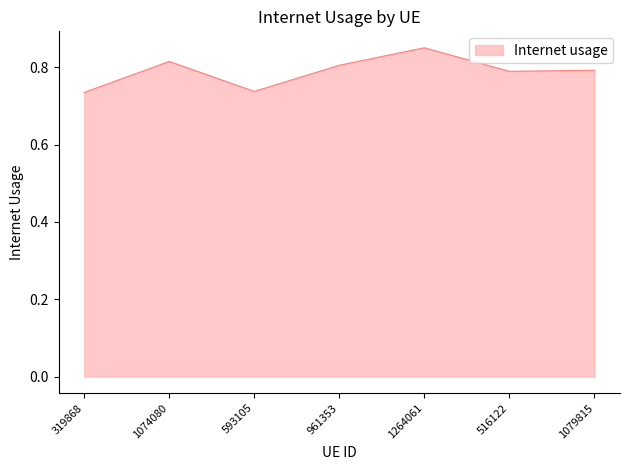

True or false: the data shows 0.8 at 516122.

True